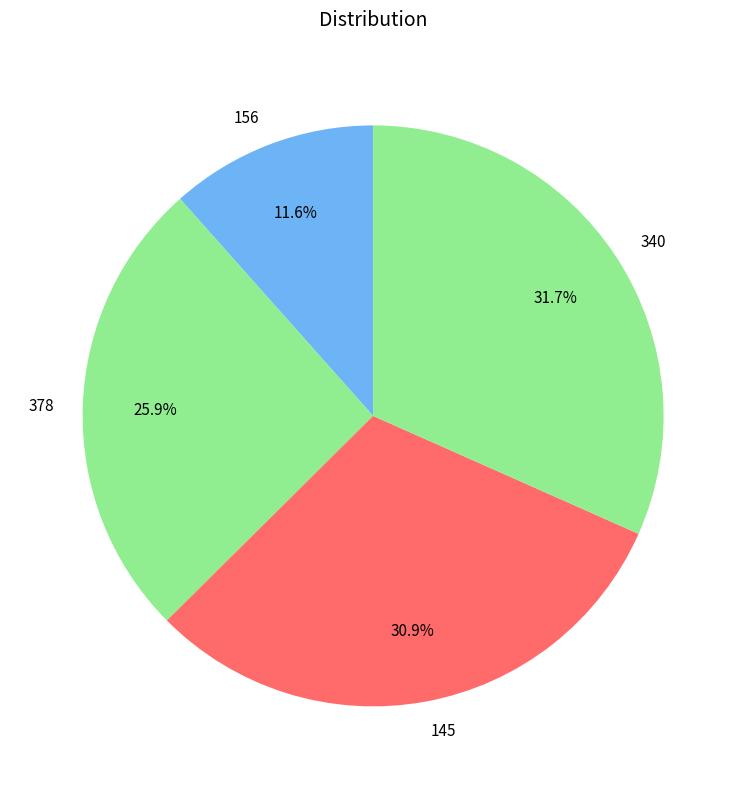

Is 378 the majority of the pie?

No